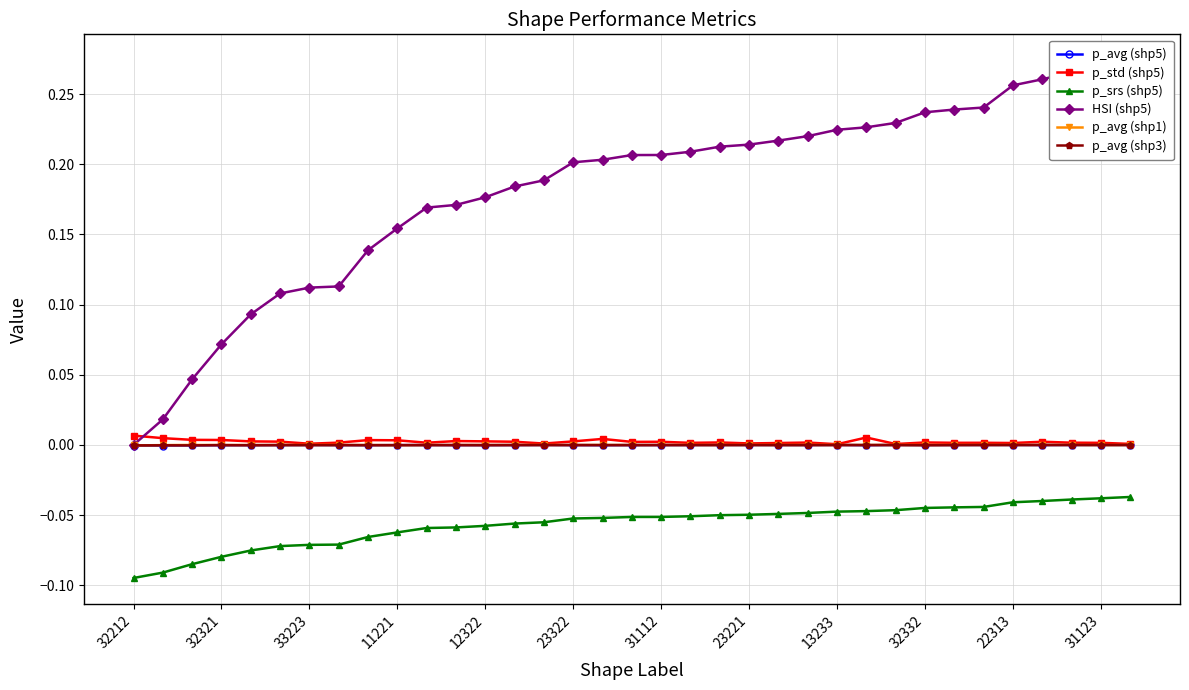

What is the minimum value shown in the chart?

-0.1